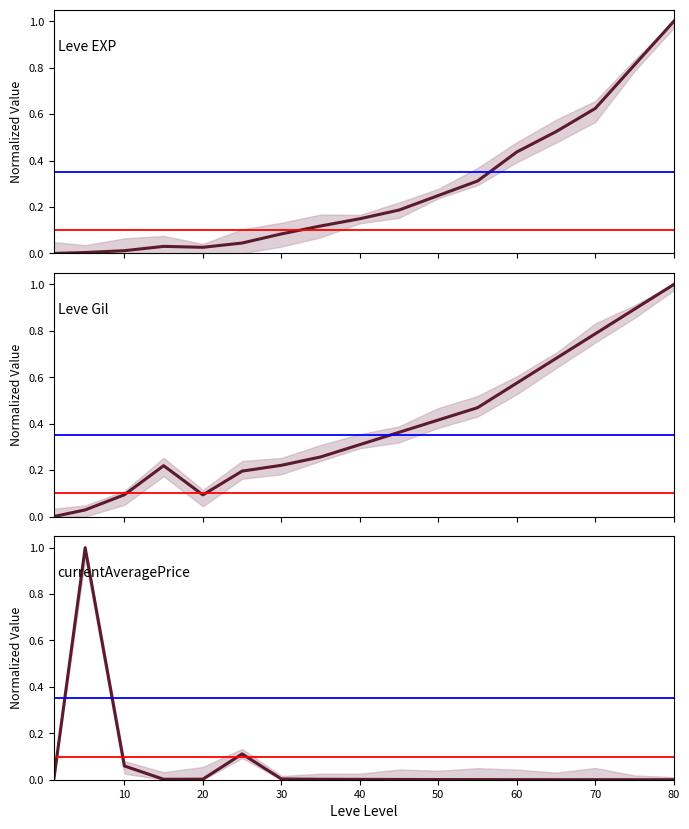

What are all the series names shown in the legend?

Leve EXP, Leve Gil, currentAveragePrice